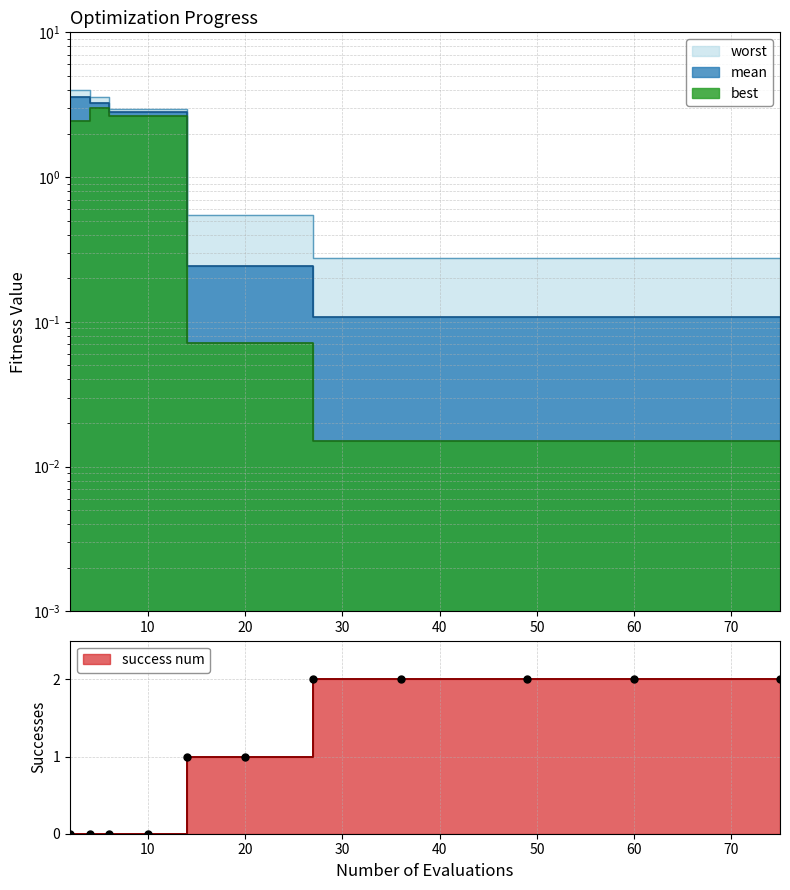

Which series has the largest total across all categories?

worst